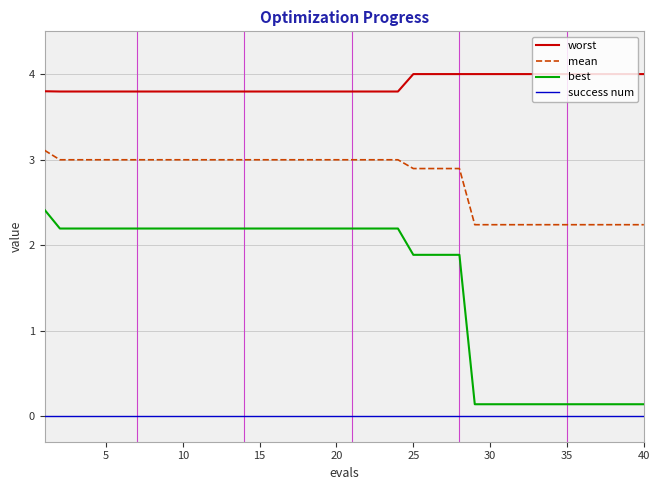

Is this an area chart (filled region under the line)?

No